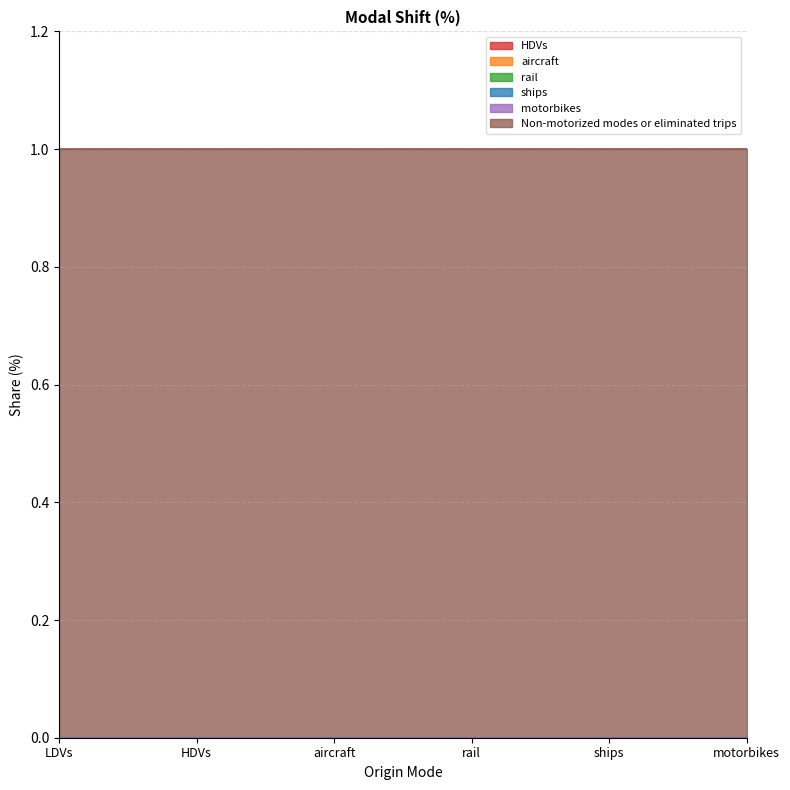

The value of rail at HDVs is 0. True or false?

True